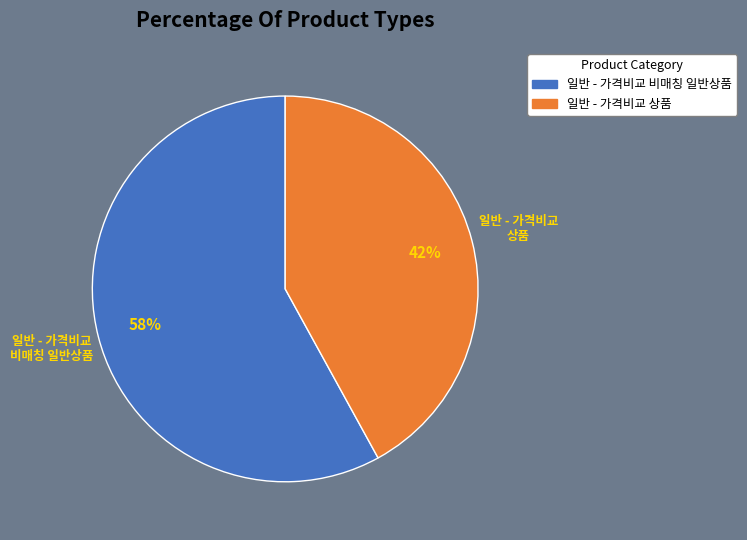

Is the sum of 일반 - 가격비교 상품 and 일반 - 가격비교 비매칭 일반상품 greater than half?

Yes